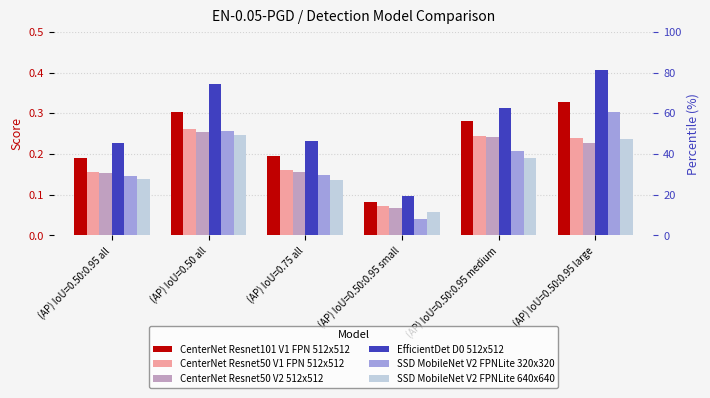

What is the spread (max minus min) of values at (AP) IoU=0.75 all?

0.1